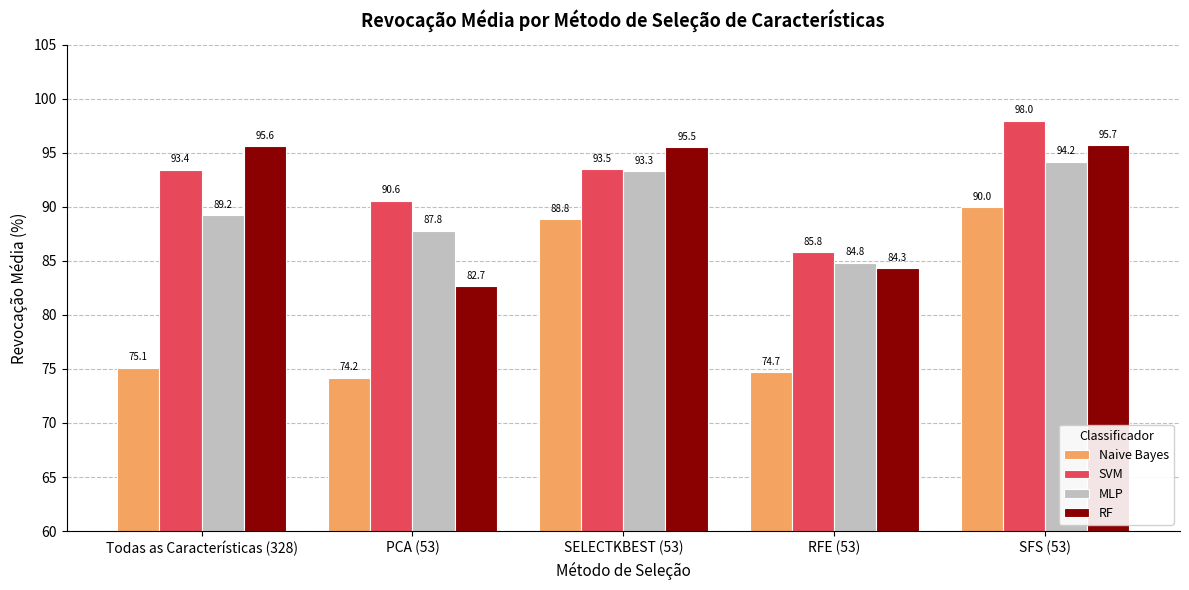

How many distinct data groups are displayed?

4